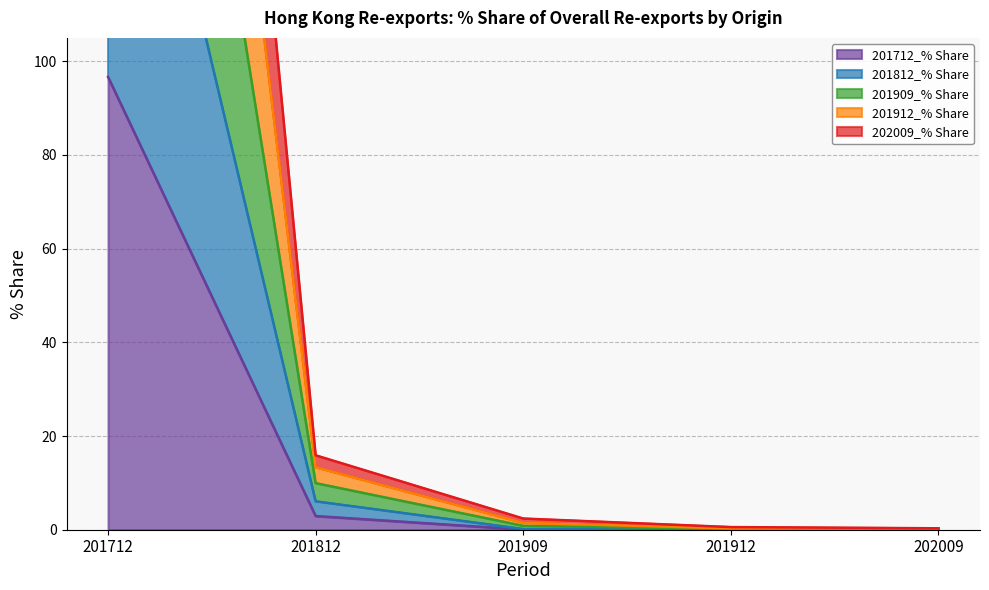

Is it true that 201712_% Share equals 2.9 at 201812?

True